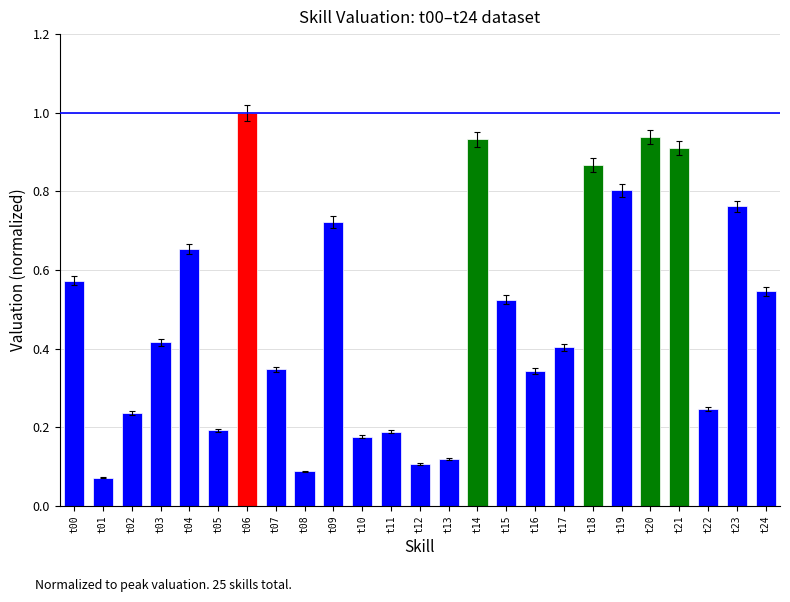

What is the sum of all values?

12.2